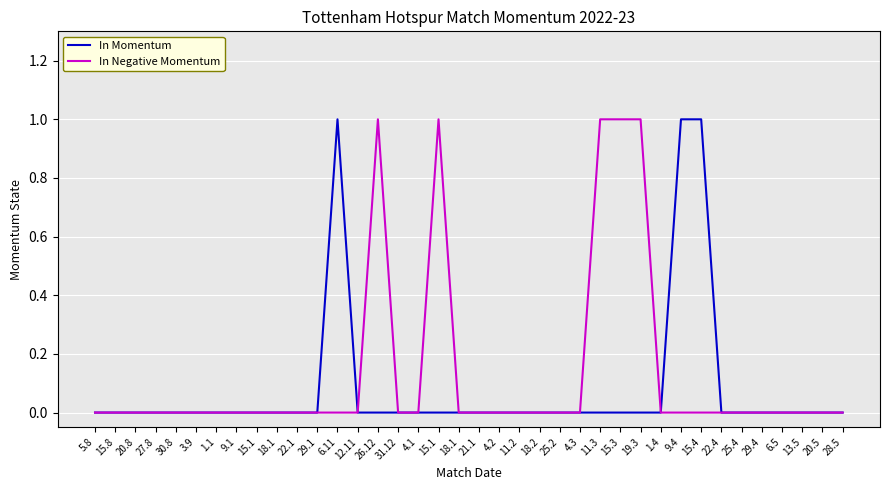

At which category is the sum across all series the highest?

6.11